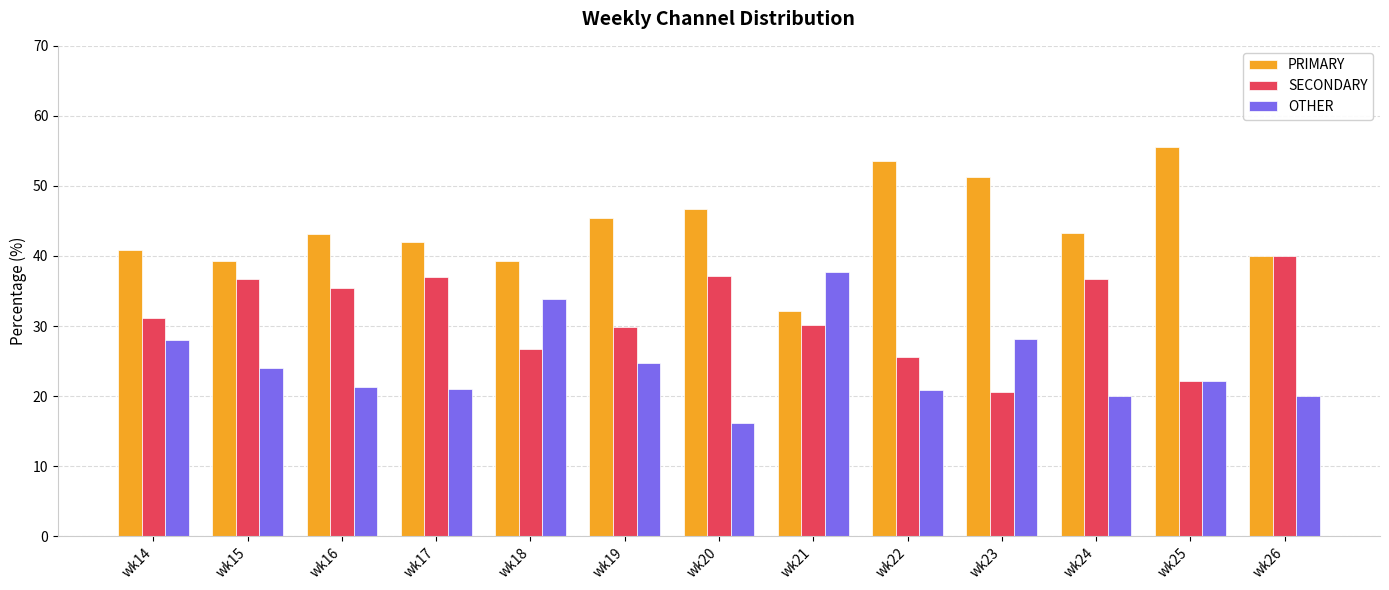

At which label does PRIMARY reach its peak?

wk25